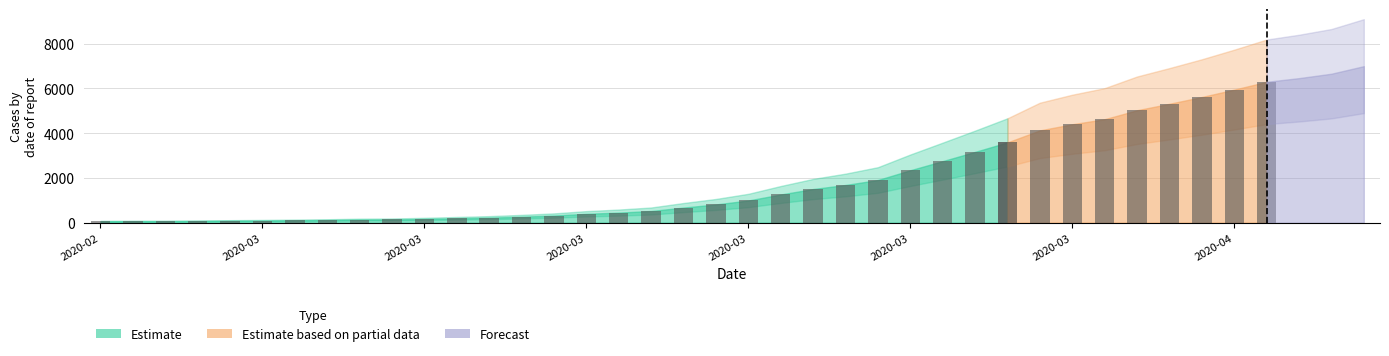

List the labels in order of value, smallest first.

2020-02-27, 2020-02-28, 2020-02-29, 2020-03-01, 2020-03-02, 2020-03-03, 2020-03-04, 2020-03-05, 2020-03-06, 2020-03-07, 2020-03-08, 2020-03-09, 2020-03-10, 2020-03-11, 2020-03-12, 2020-03-13, 2020-03-14, 2020-03-15, 2020-03-16, 2020-03-17, 2020-03-18, 2020-03-19, 2020-03-20, 2020-03-21, 2020-03-22, 2020-03-23, 2020-03-24, 2020-03-25, 2020-03-26, 2020-03-27, 2020-03-28, 2020-03-29, 2020-03-30, 2020-03-31, 2020-04-01, 2020-04-02, 2020-04-03, 2020-04-04, 2020-04-05, 2020-04-06